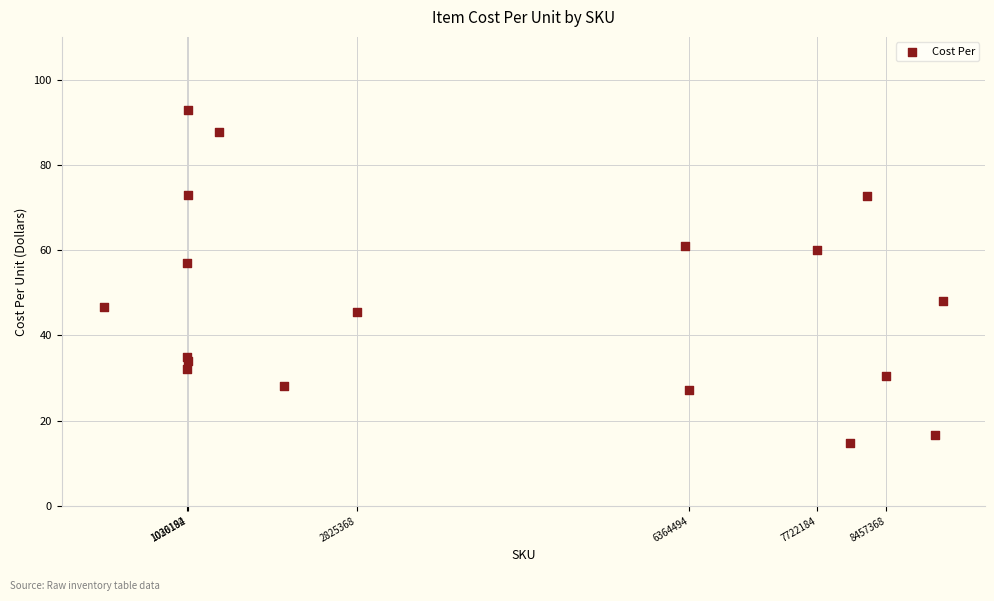

What Y value in the scatter plot is closest to 53?

56.9